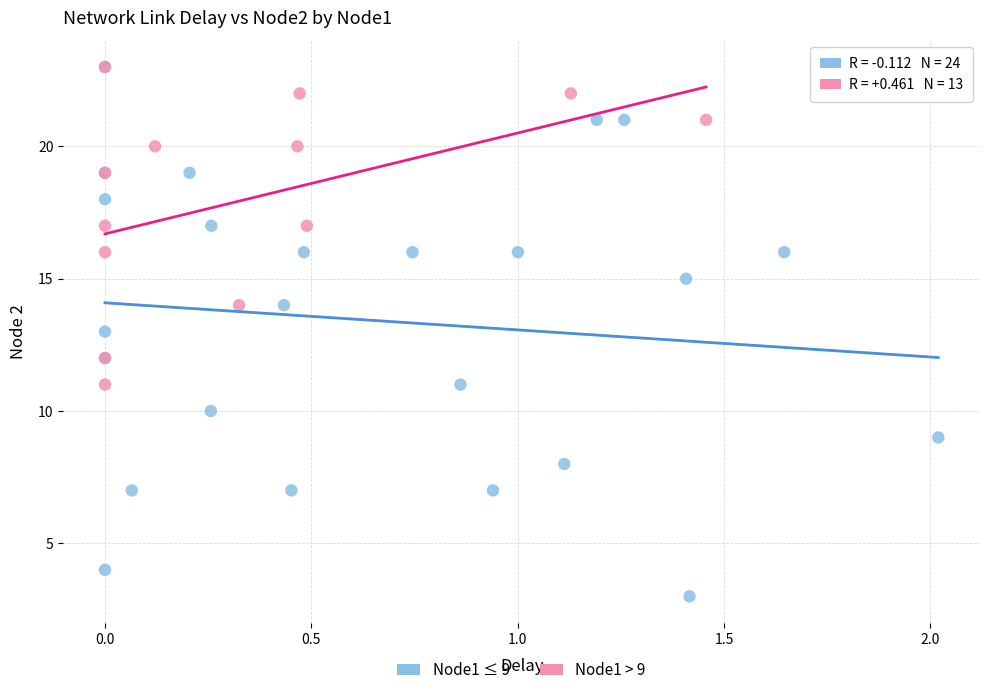

Which series has the largest Y range (max minus min)?

Node1 ≤ 9